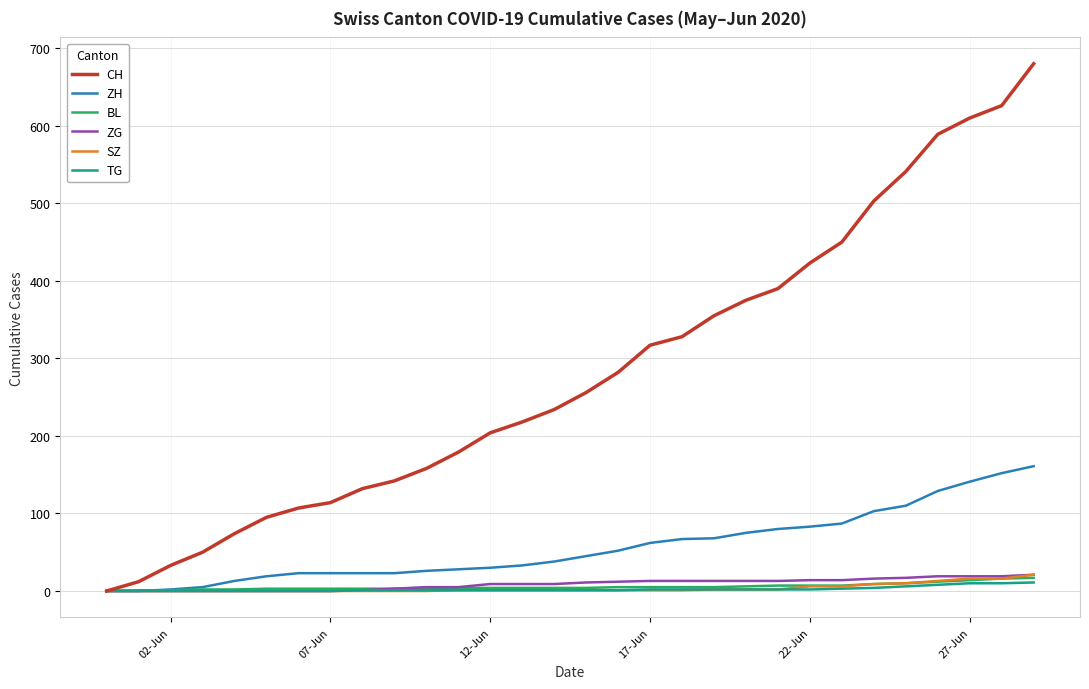

Does the chart display data point markers on the line(s)?

No